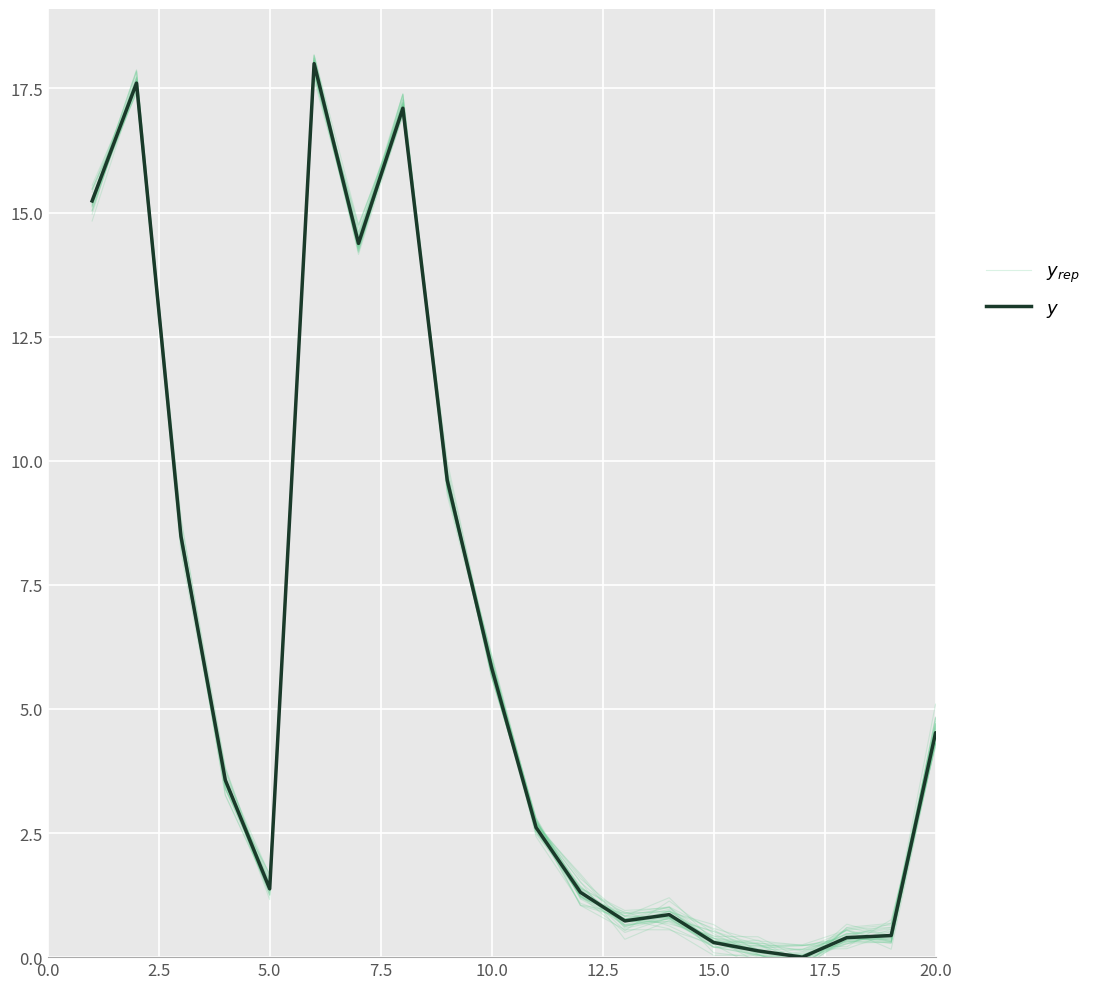

Which series has the largest total across all categories?

$y$